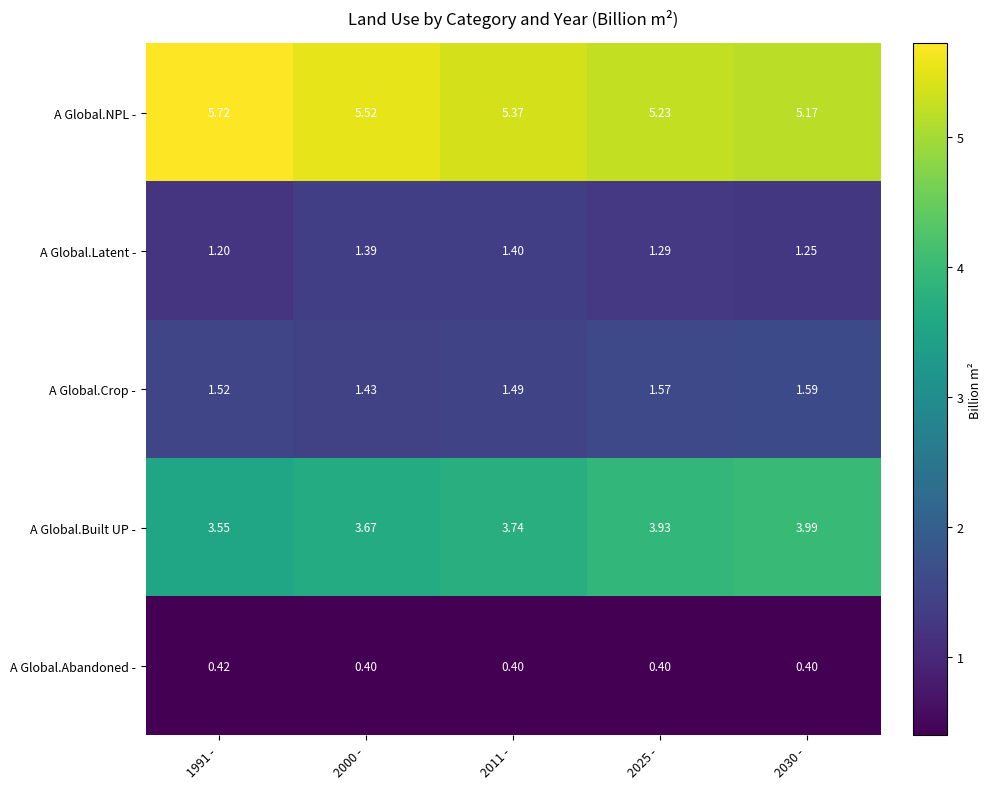

At 2025 -, list the series in order from largest to smallest.

A Global.NPL -, A Global.Built UP -, A Global.Crop -, A Global.Latent -, A Global.Abandoned -